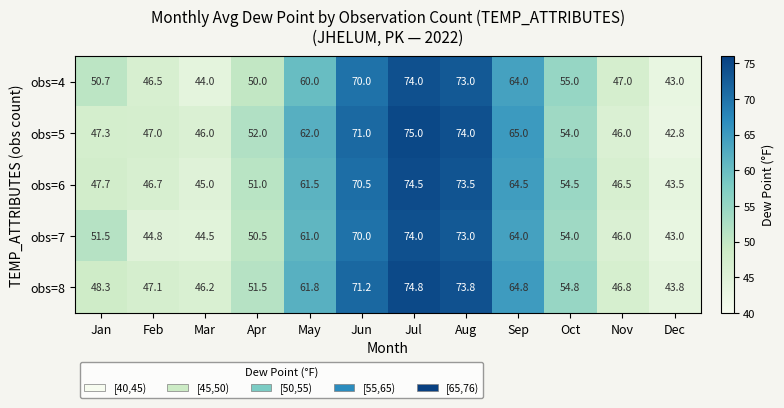

Is it true that obs=5 equals 74.0 at Aug?

True